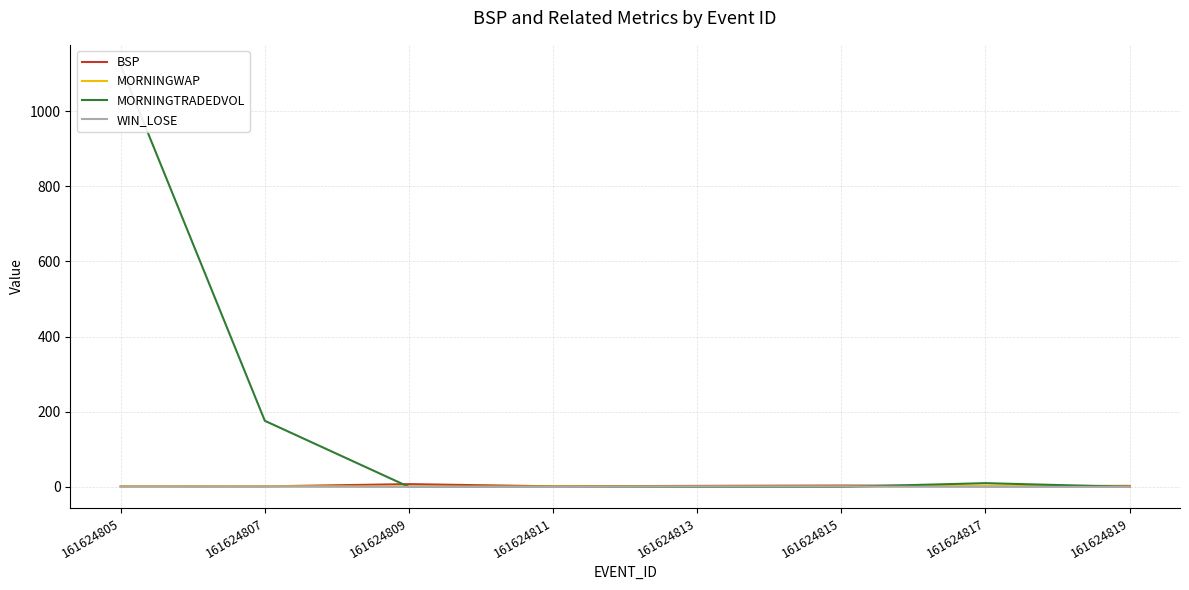

Rank the series by their maximum value, from highest to lowest.

MORNINGTRADEDVOL, BSP, MORNINGWAP, WIN_LOSE